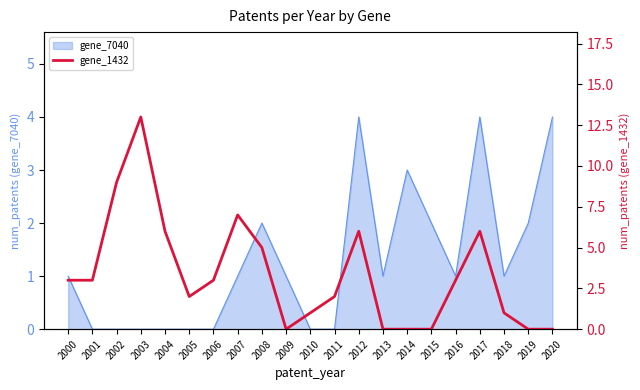

Which category has the lowest value across all series?

2009